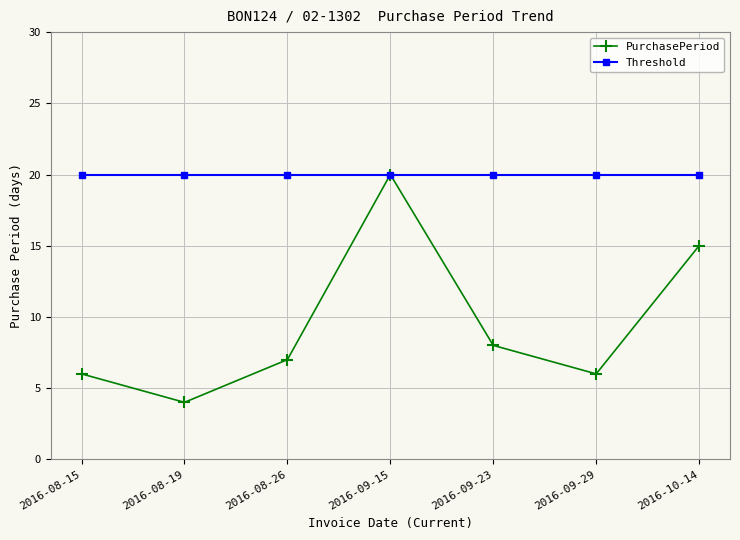

What is the value of the PurchasePeriod point at the 2nd from the left?

4